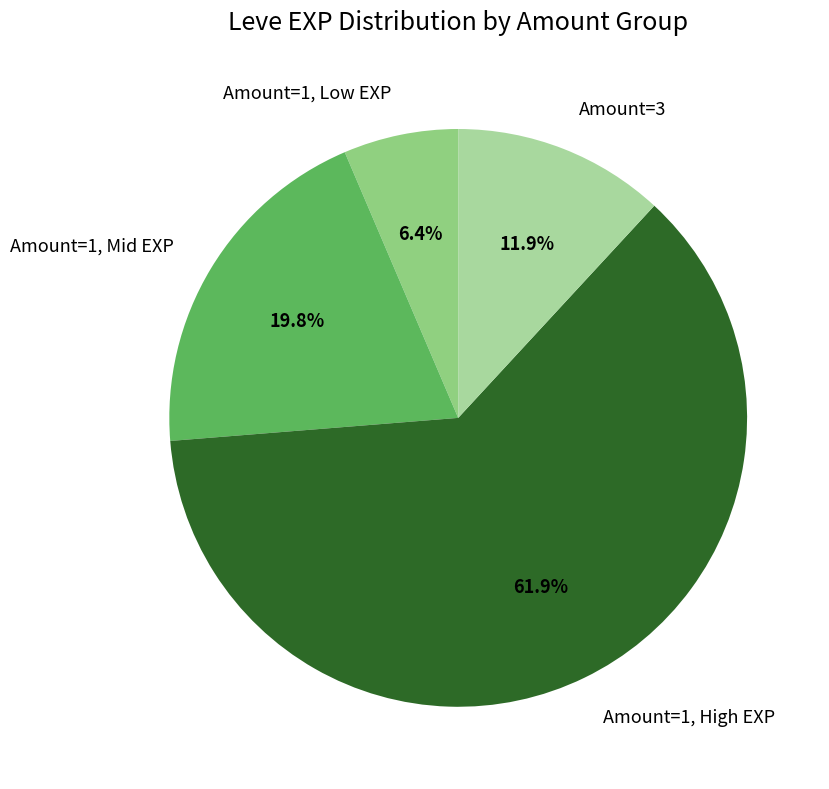

Which has a higher value, Amount=1, Low EXP or Amount=1, Mid EXP?

Amount=1, Mid EXP